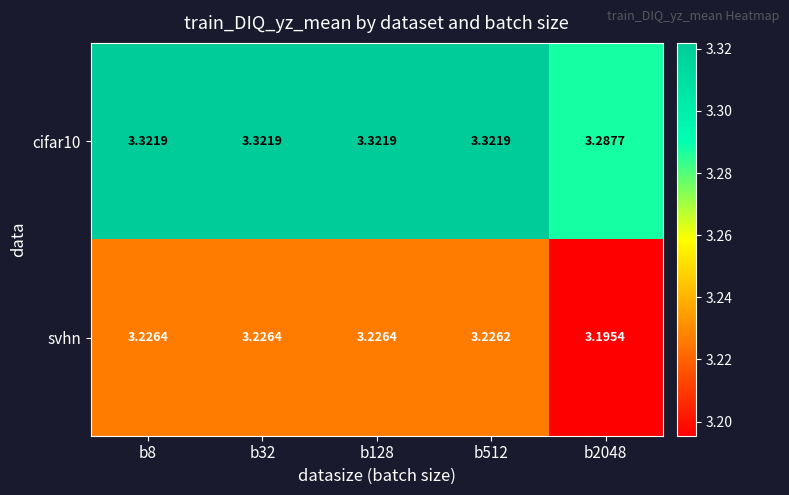

Rank the series by their maximum value, from lowest to highest.

svhn, cifar10